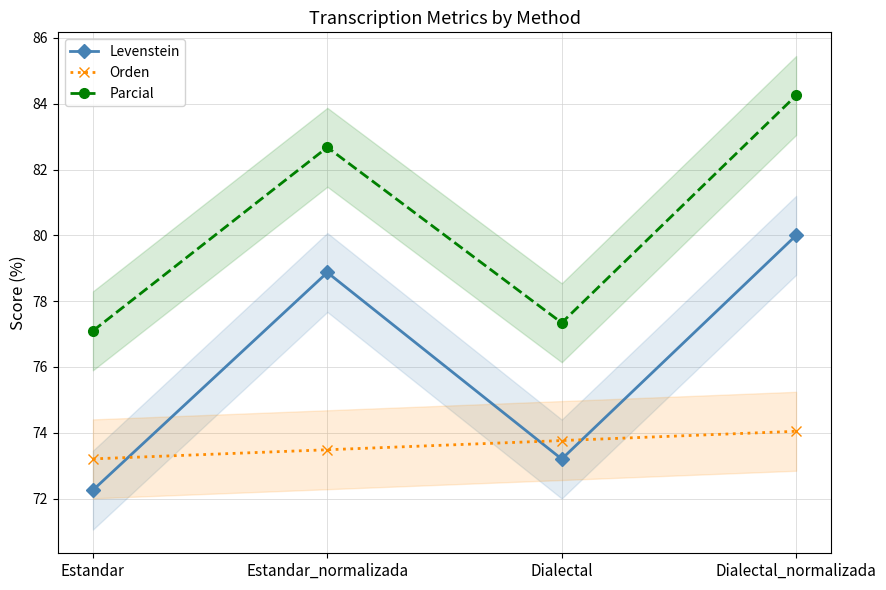

Is the value of Parcial at Estandar_normalizada greater than the value of Orden at Estandar_normalizada?

Yes